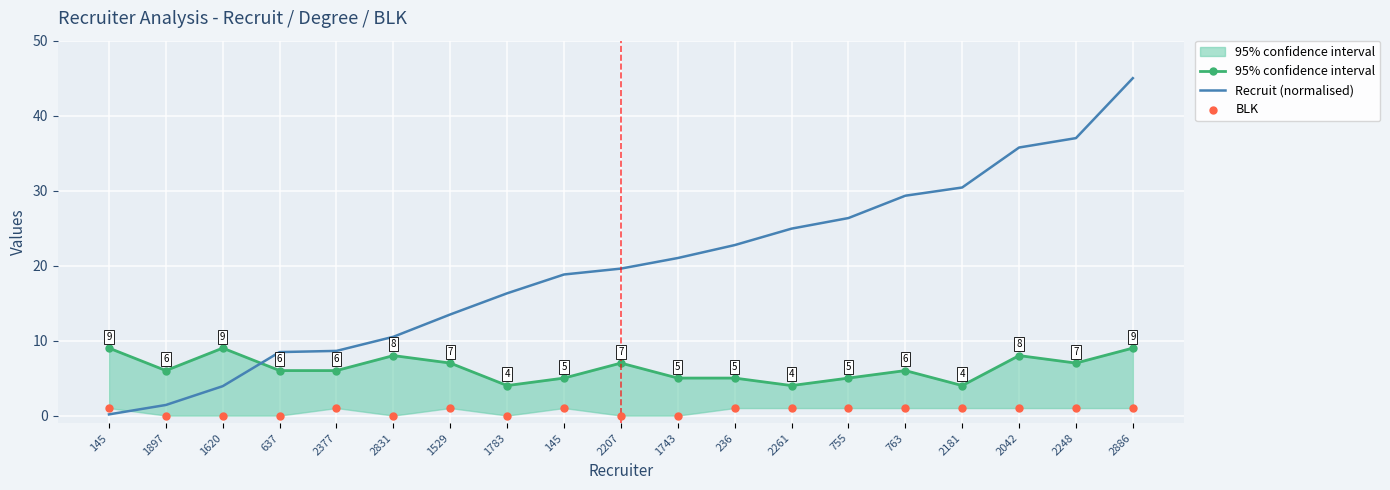

What is the total value across all series at 1529?

21.5